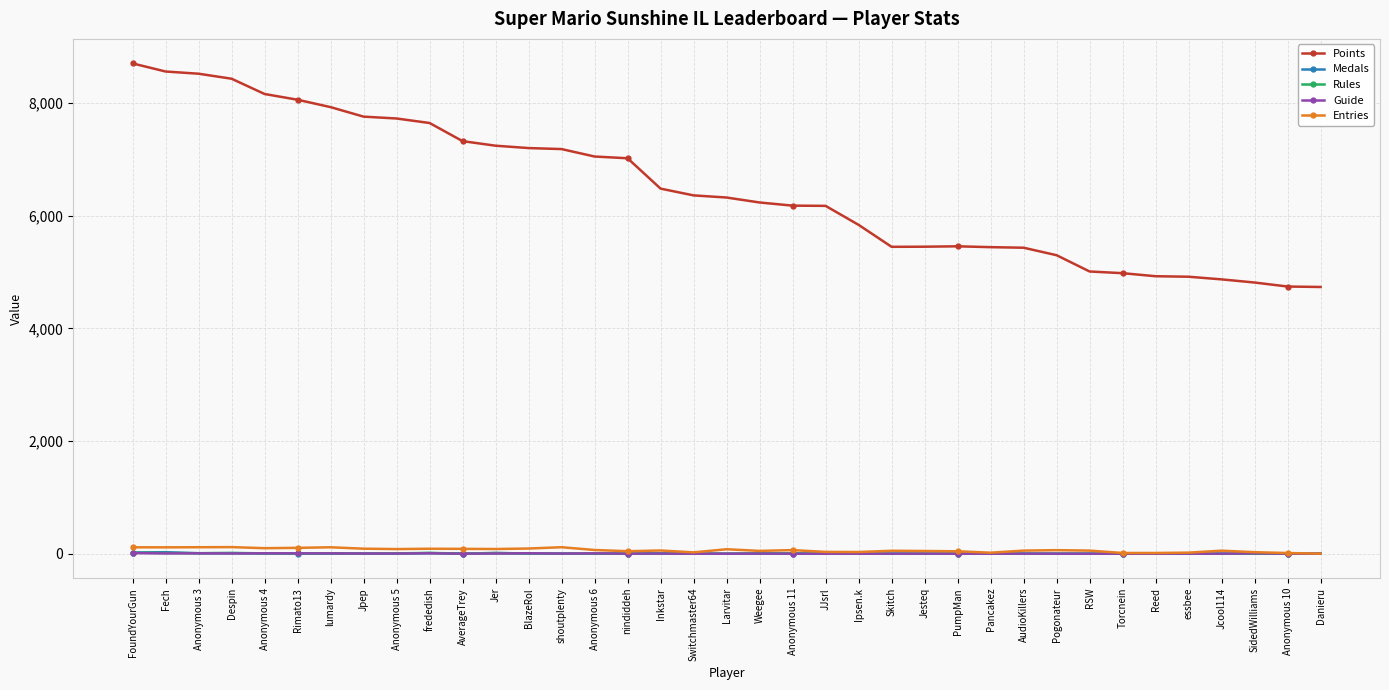

True or false: Medals and Points cross at least once.

False